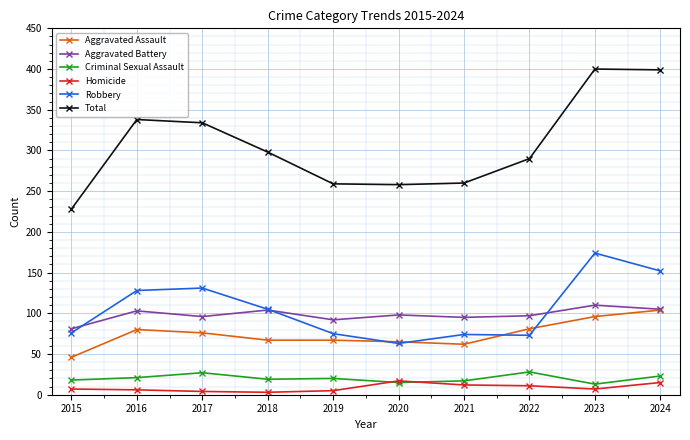

Which series has the widest spread of values?

Total